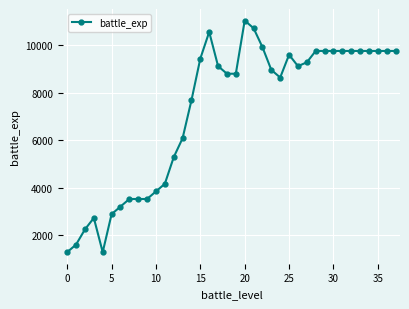

What is the maximum value shown in the chart?

11040